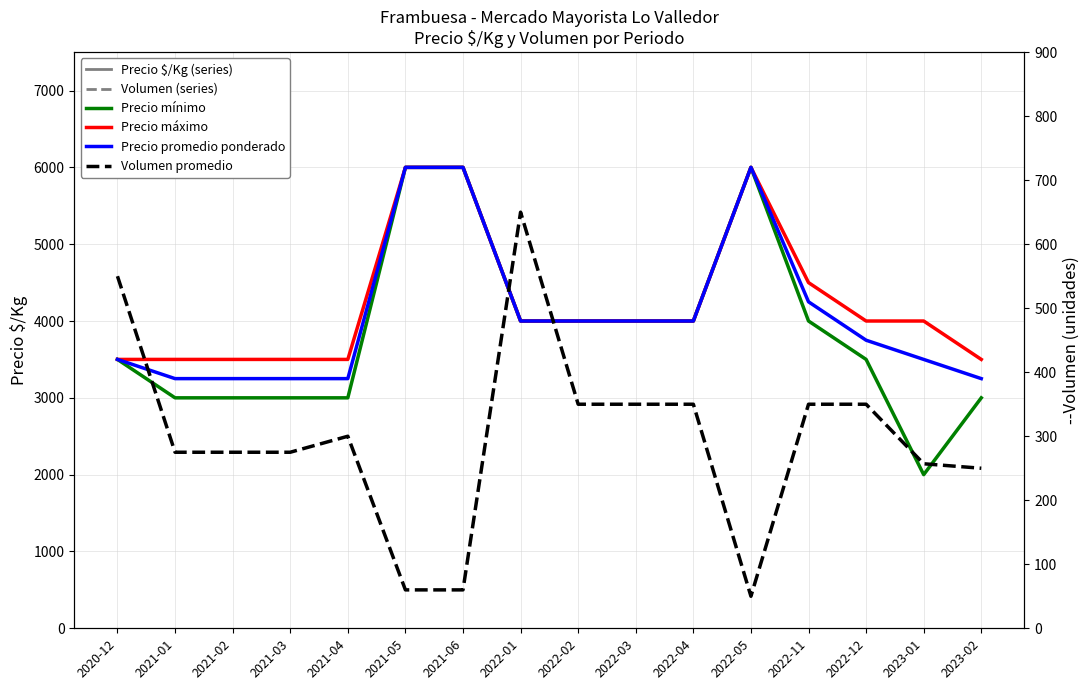

What is the difference between the second highest and minimum values in the Volumen promedio series?

500